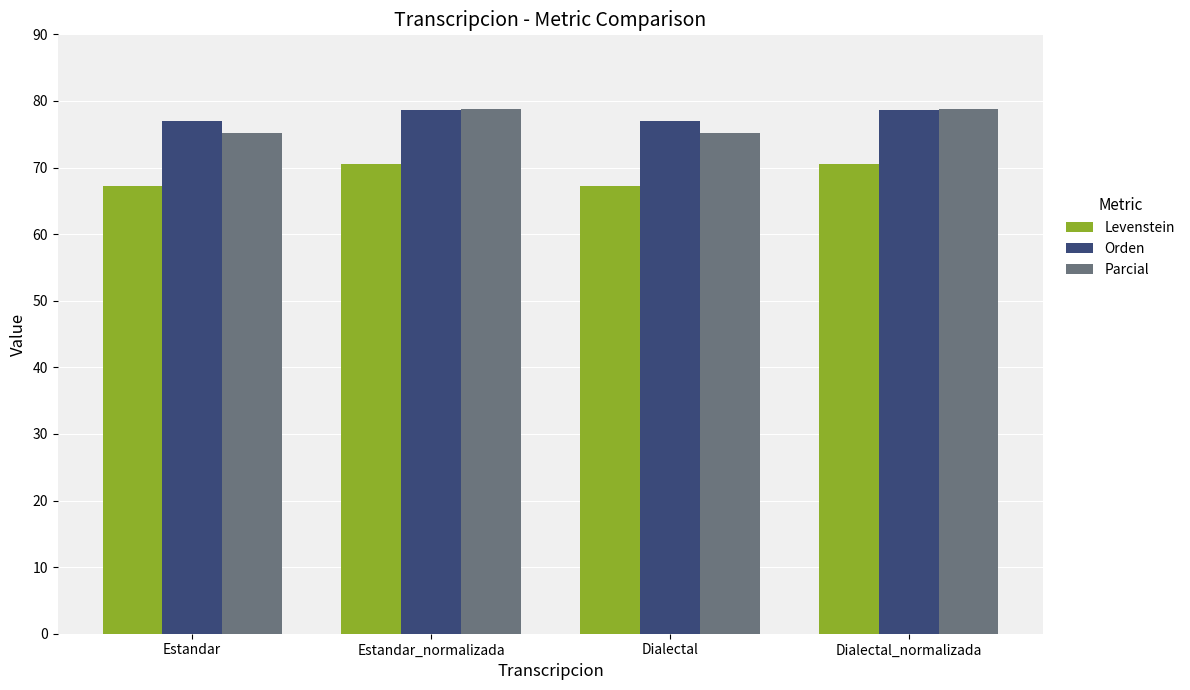

What is the lowest value of the Orden series?

77.0